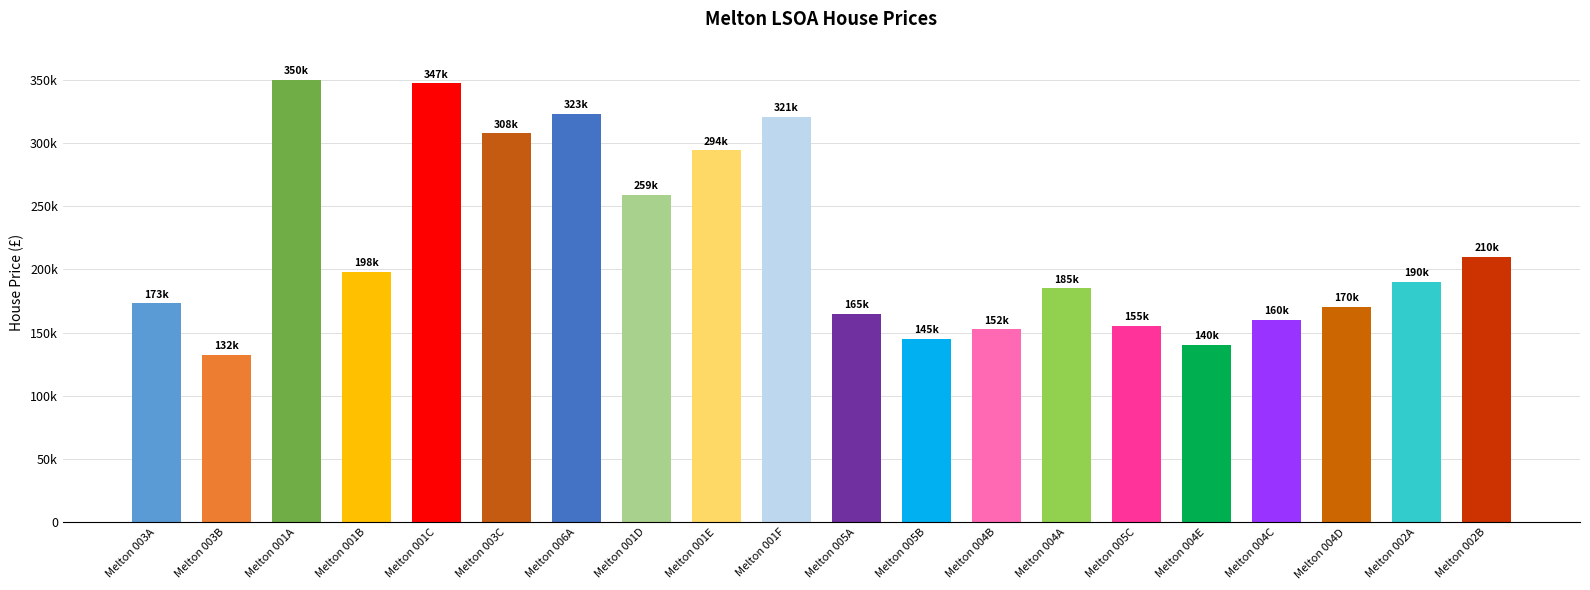

What is the average value?

218866